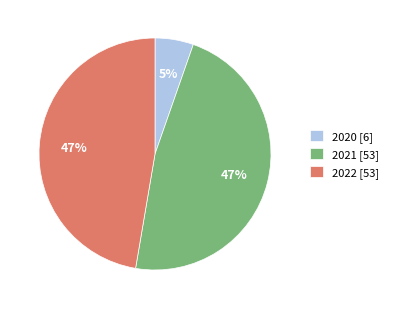

Count the number of slices in the pie.

3